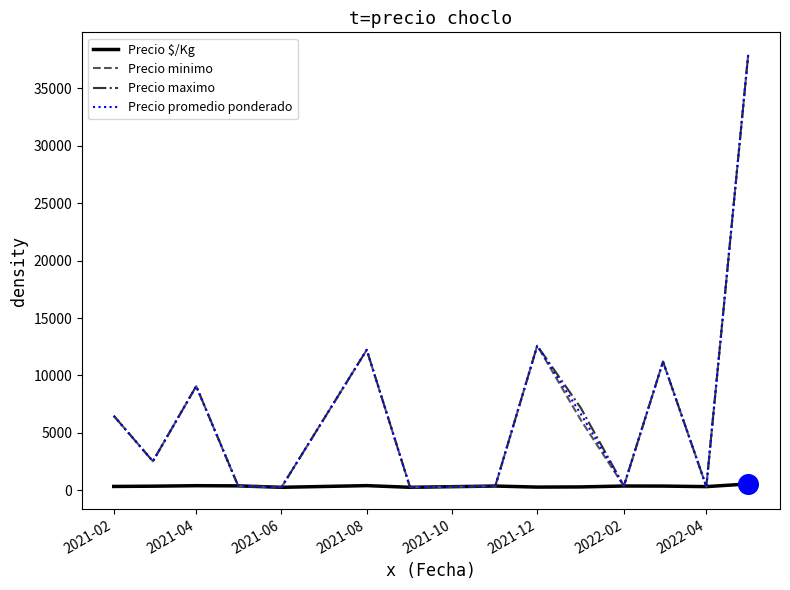

At how many categories does at least one series exceed 20563?

1